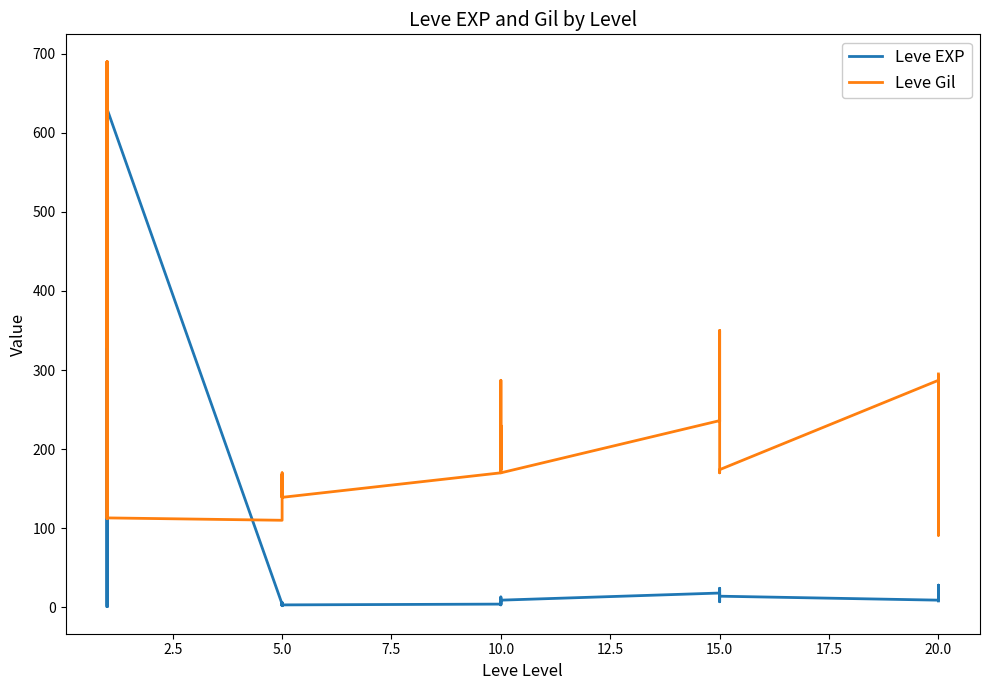

Where do Leve Gil and Leve EXP first cross each other?

2.5 and 5.0